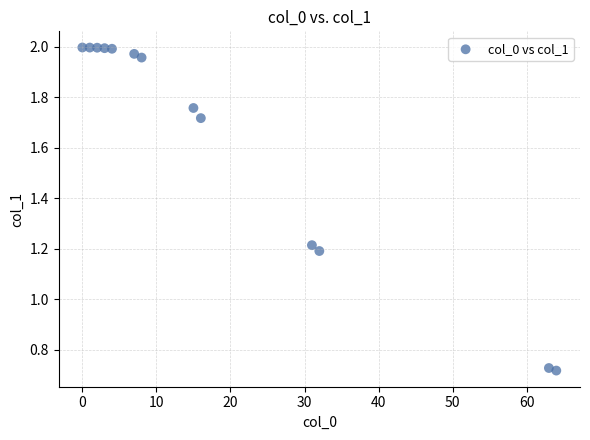

What is the range of X values (max minus min)?

64.0